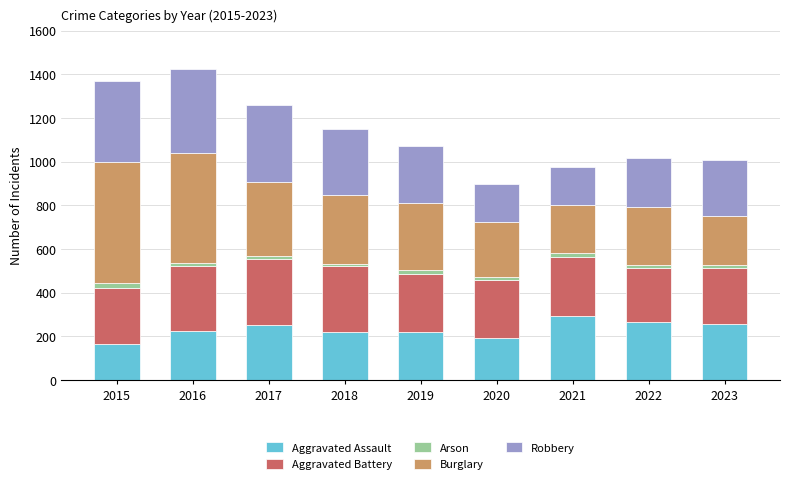

True or false: Aggravated Assault has a value of 220 at 2019.

True